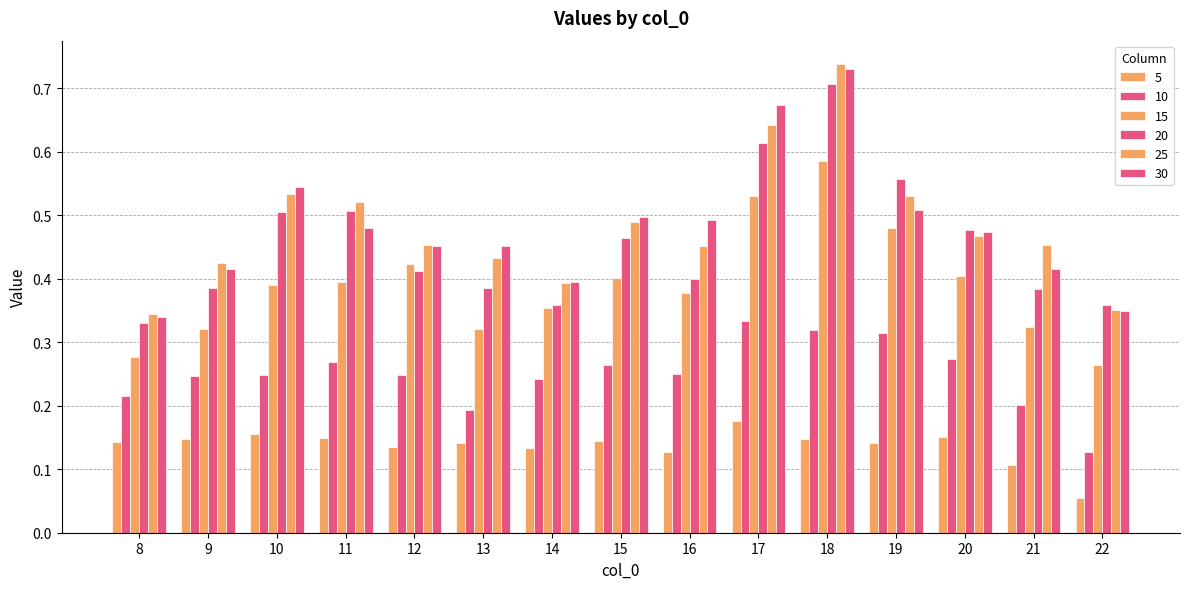

Reading left to right, what are all the values shown in this chart?

5: 8=0.1	9=0.1	10=0.2	11=0.1	12=0.1	13=0.1	14=0.1	15=0.1	16=0.1	17=0.2	18=0.1	19=0.1	20=0.2	21=0.1	22=0.1
10: 8=0.2	9=0.2	10=0.2	11=0.3	12=0.2	13=0.2	14=0.2	15=0.3	16=0.3	17=0.3	18=0.3	19=0.3	20=0.3	21=0.2	22=0.1
15: 8=0.3	9=0.3	10=0.4	11=0.4	12=0.4	13=0.3	14=0.4	15=0.4	16=0.4	17=0.5	18=0.6	19=0.5	20=0.4	21=0.3	22=0.3
20: 8=0.3	9=0.4	10=0.5	11=0.5	12=0.4	13=0.4	14=0.4	15=0.5	16=0.4	17=0.6	18=0.7	19=0.6	20=0.5	21=0.4	22=0.4
25: 8=0.3	9=0.4	10=0.5	11=0.5	12=0.5	13=0.4	14=0.4	15=0.5	16=0.5	17=0.6	18=0.7	19=0.5	20=0.5	21=0.5	22=0.4
30: 8=0.3	9=0.4	10=0.5	11=0.5	12=0.5	13=0.5	14=0.4	15=0.5	16=0.5	17=0.7	18=0.7	19=0.5	20=0.5	21=0.4	22=0.3